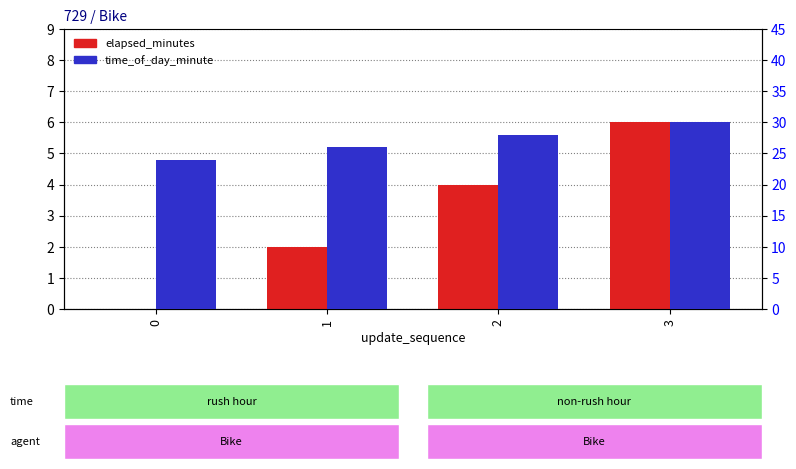

What is the total value across all series at 3?

36